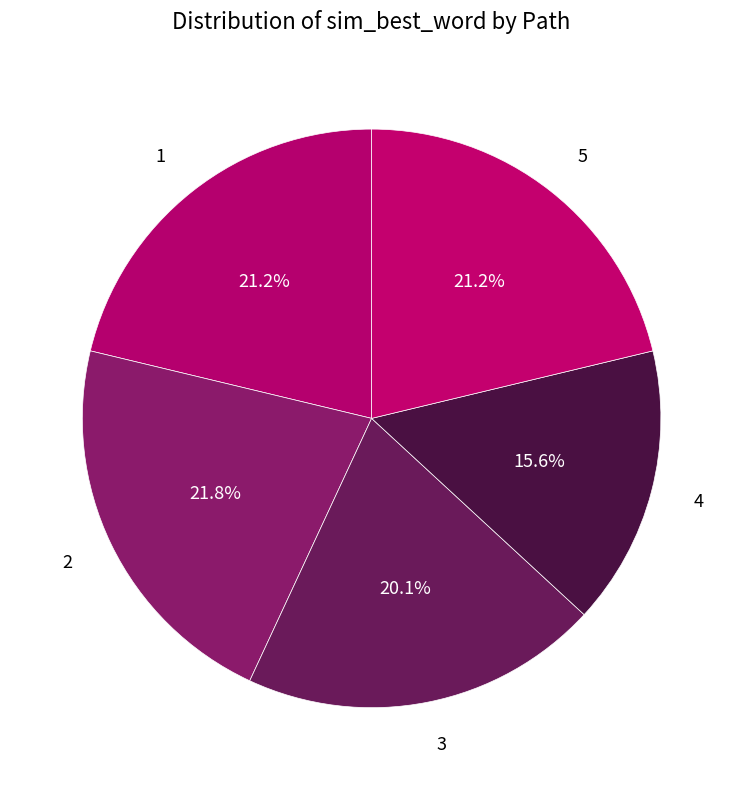

To the nearest percent, what portion does 1 represent?

21%